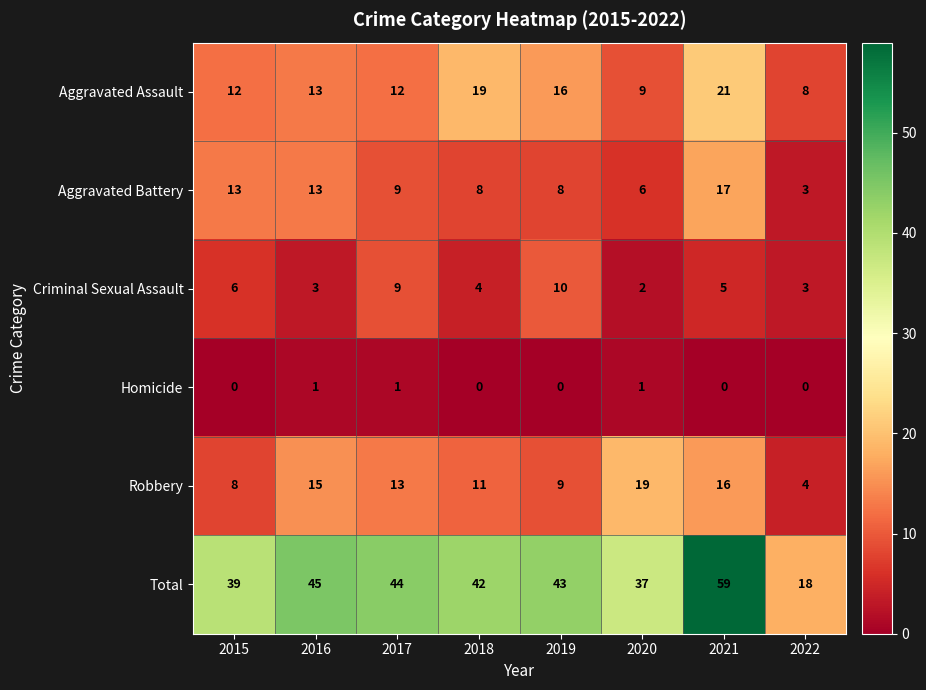

At which label does Aggravated Assault reach its peak?

2021